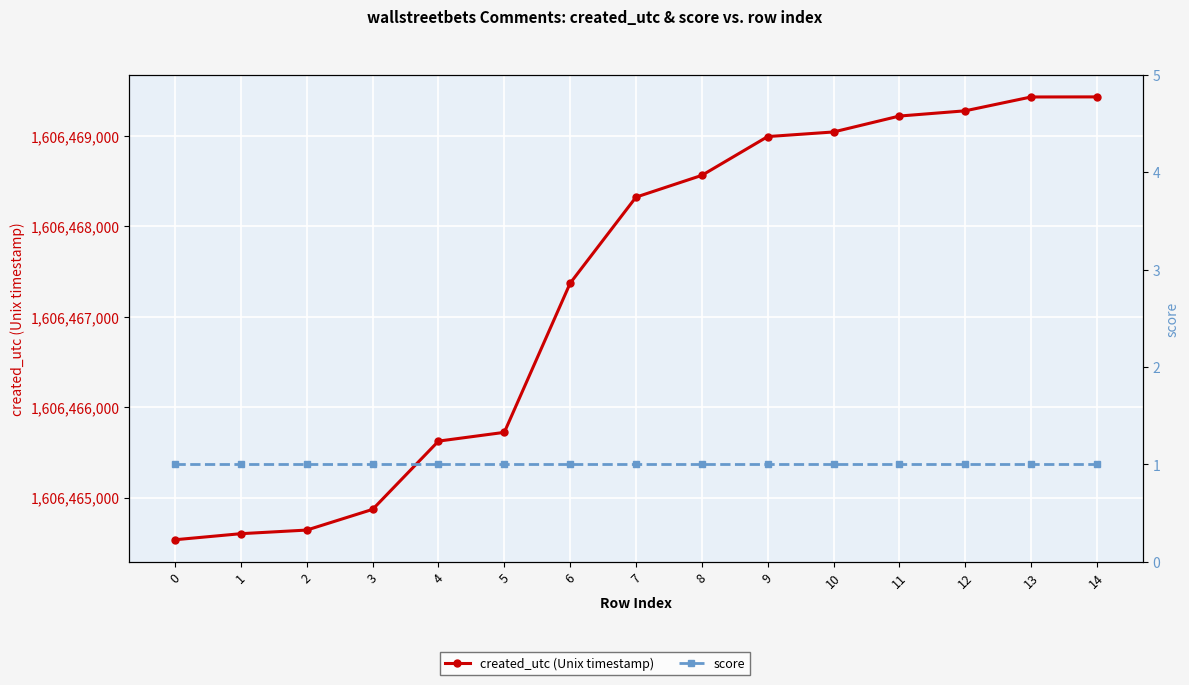

True or false: created_utc (Unix timestamp) and score intersect in this chart.

False